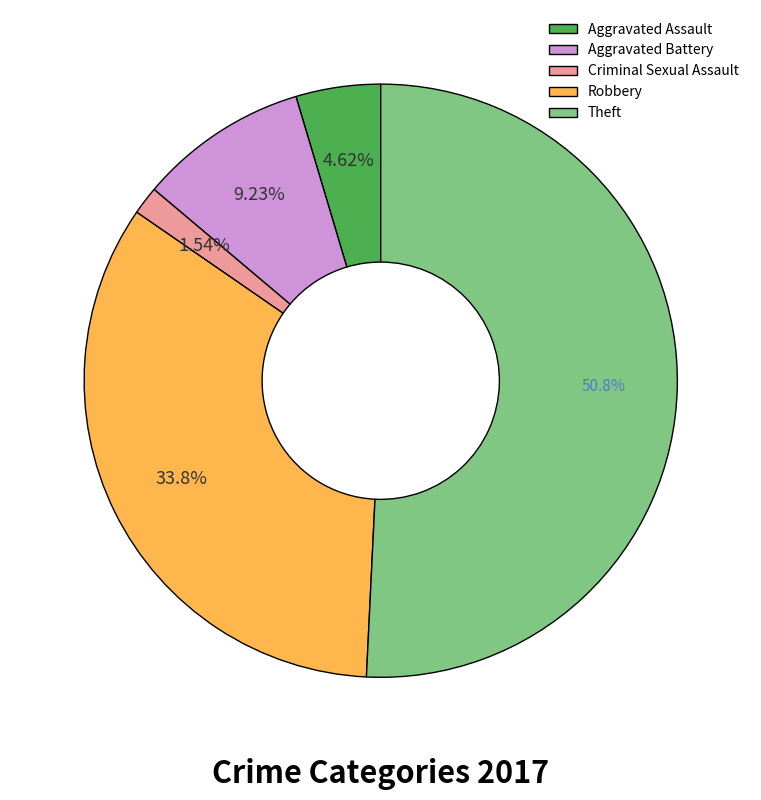

Combined, what portion of the pie is Aggravated Battery and Aggravated Assault?

13.8%